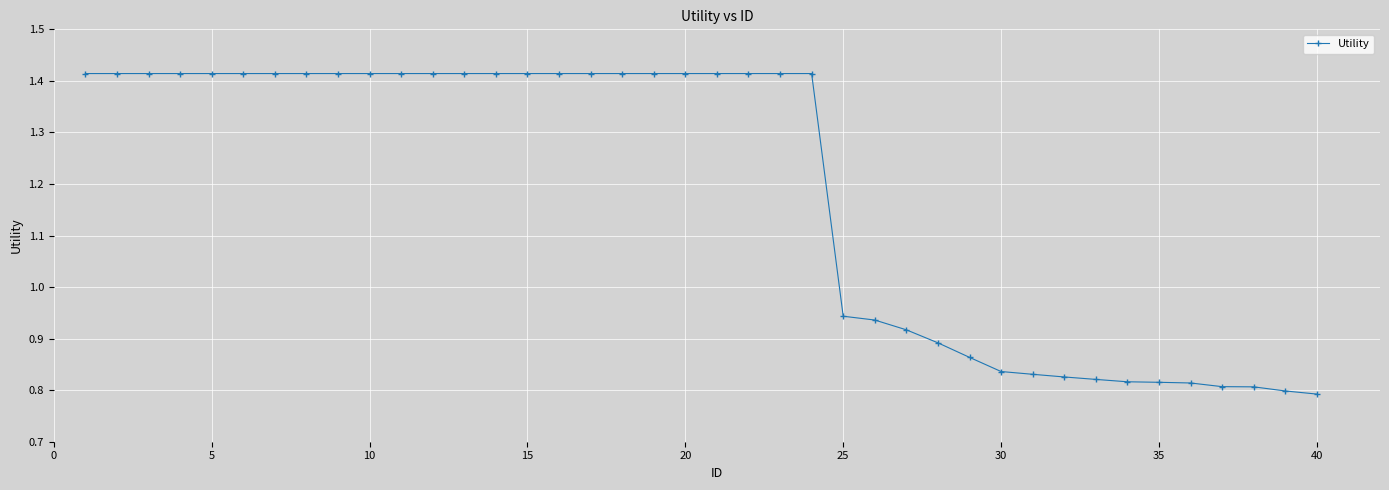

What is the difference between the maximum and minimum values?

0.6